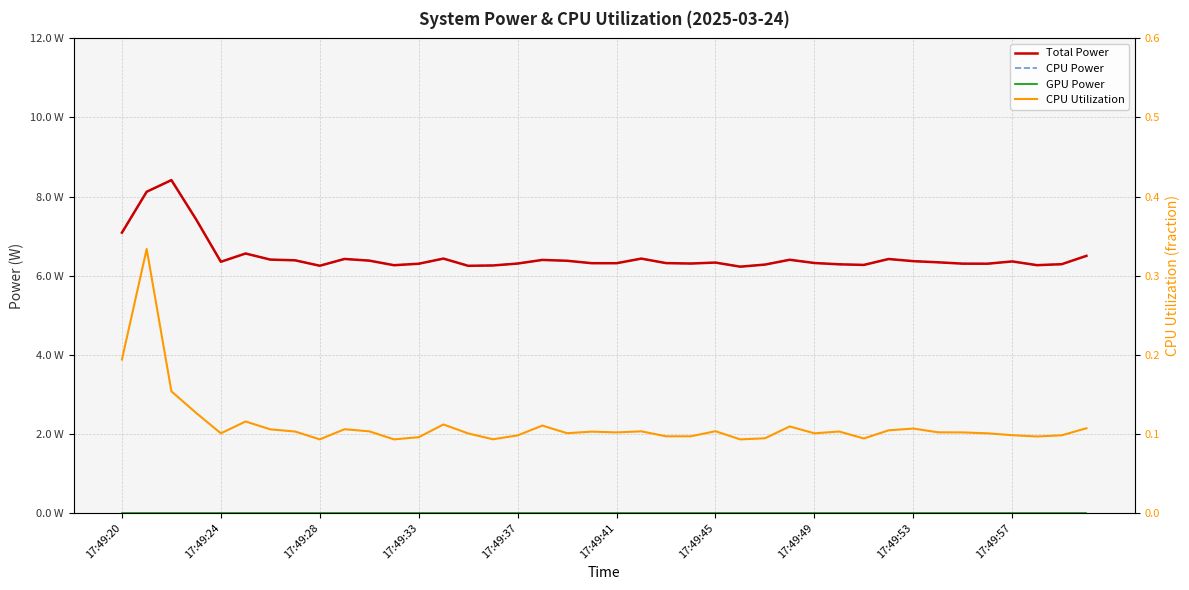

How many data points does each series have?

40